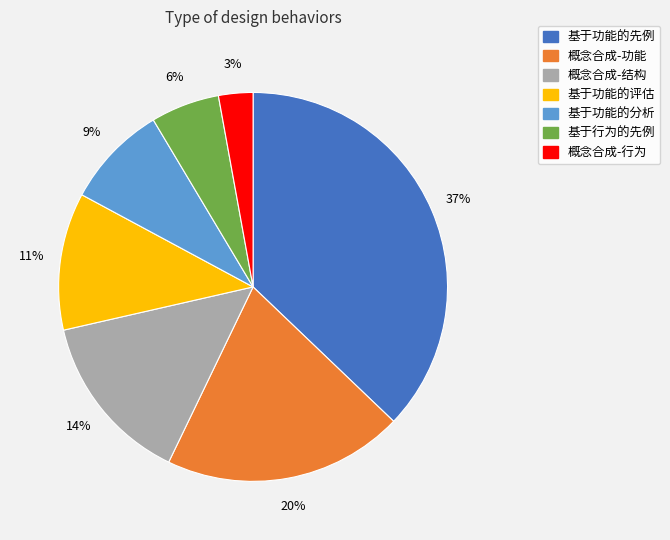

To the nearest percent, what portion does 概念合成-结构 represent?

14%